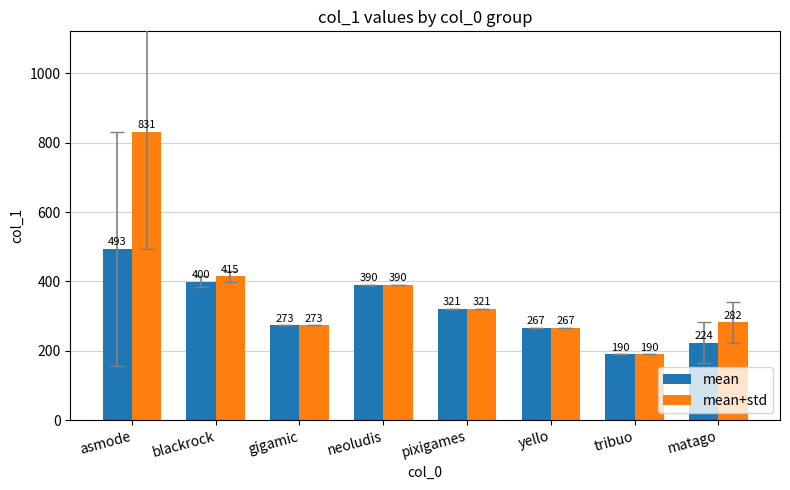

What is the total value across all series at asmode?

1323.9